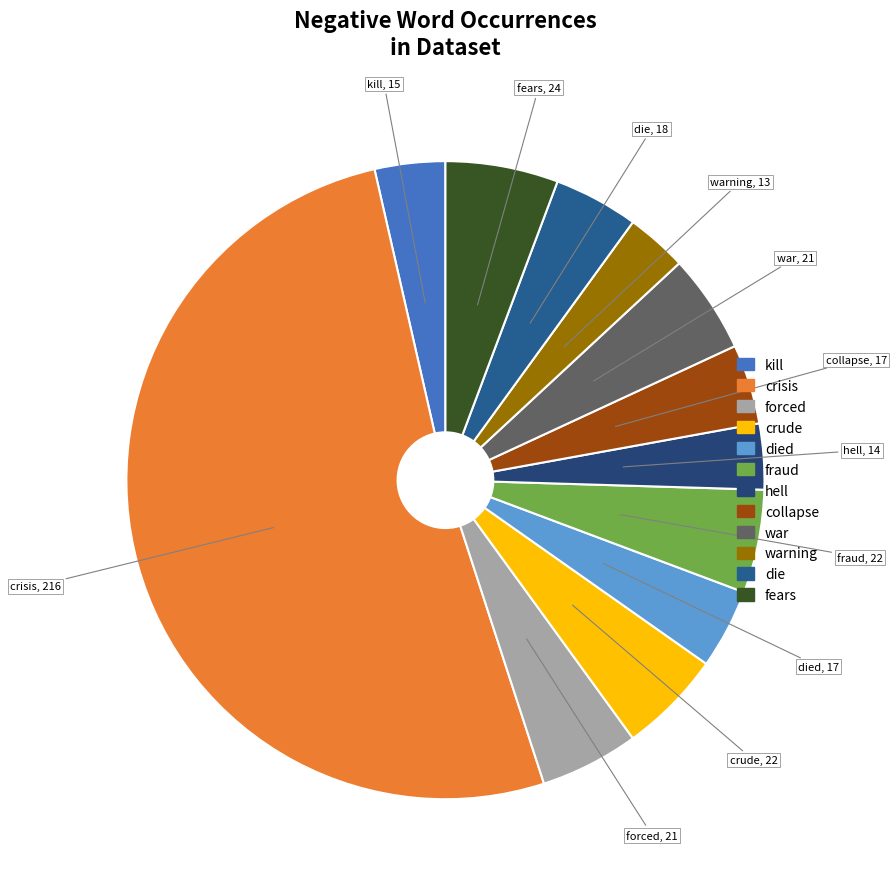

Is there any slice that represents more than half of the pie?

Yes